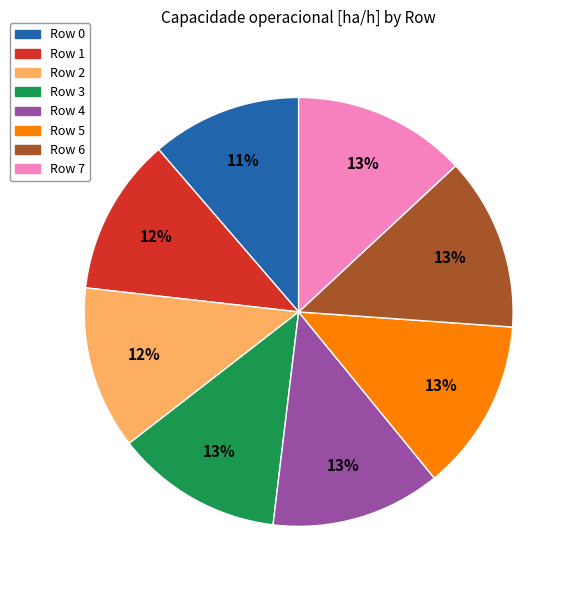

Count the number of slices in the pie.

8